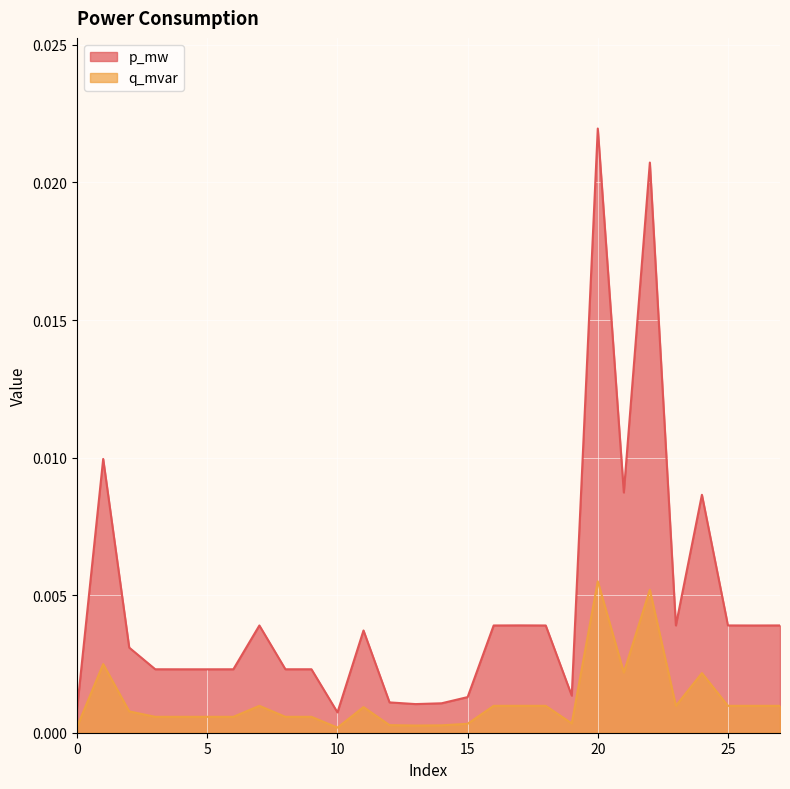

List the labels in order of q_mvar value, largest first.

20, 22, 1, 21, 24, 17, 23, 27, 25, 18, 16, 7, 26, 11, 2, 9, 3, 8, 6, 5, 4, 19, 15, 12, 14, 13, 0, 10